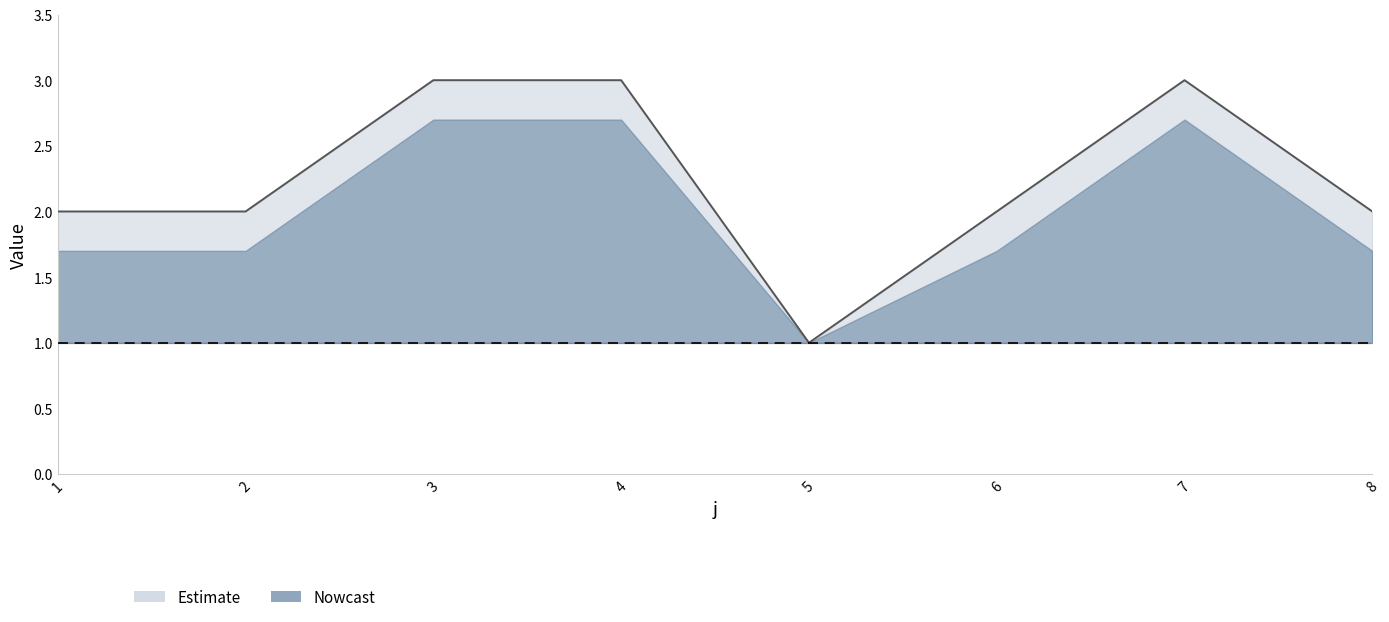

The value at 1 is 3. True or false?

False